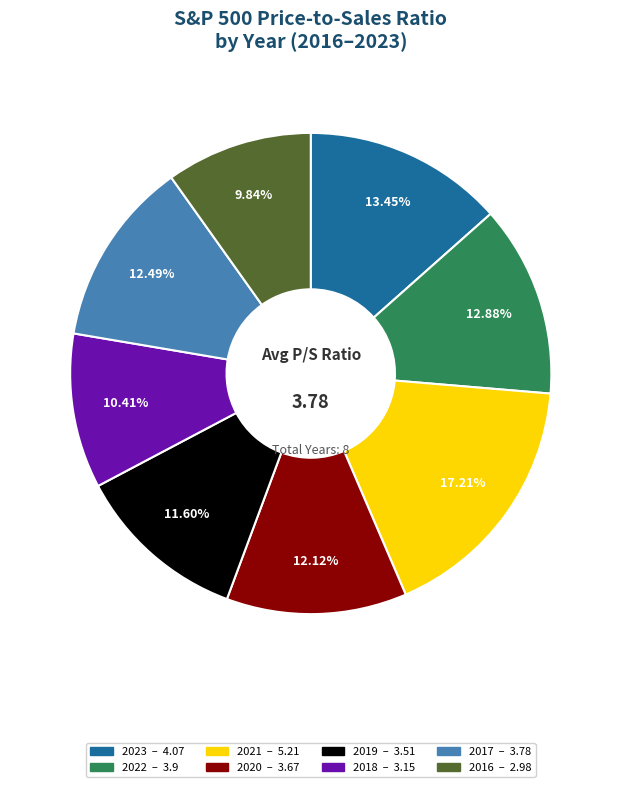

Which slice is the largest?

2021